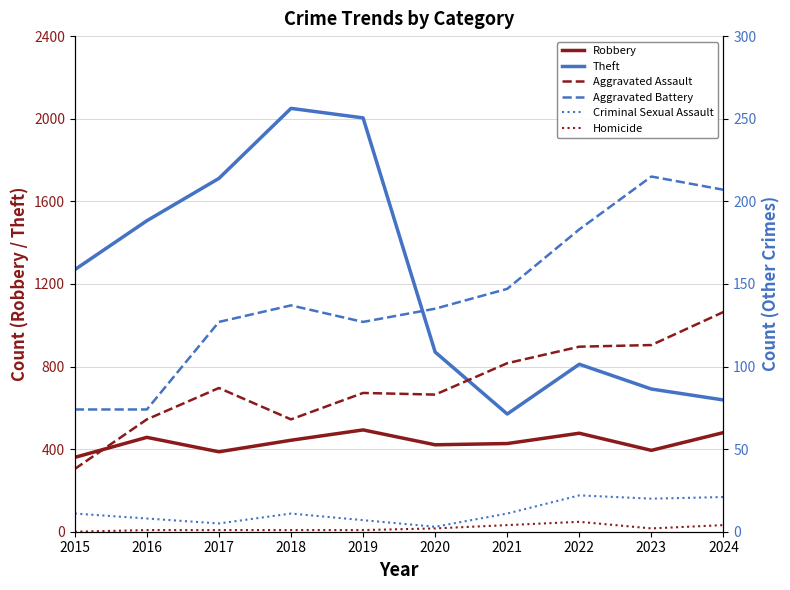

The Criminal Sexual Assault series shows 6 at 2024. True or false?

False